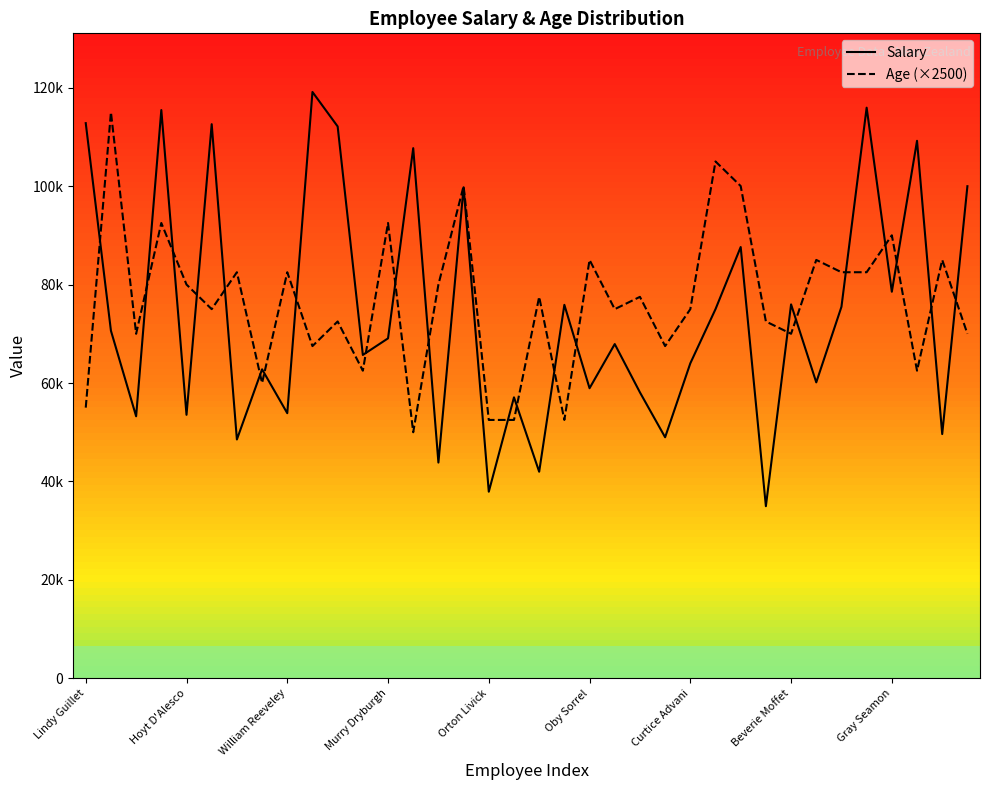

What is the spread (max minus min) of values at 25?

30000